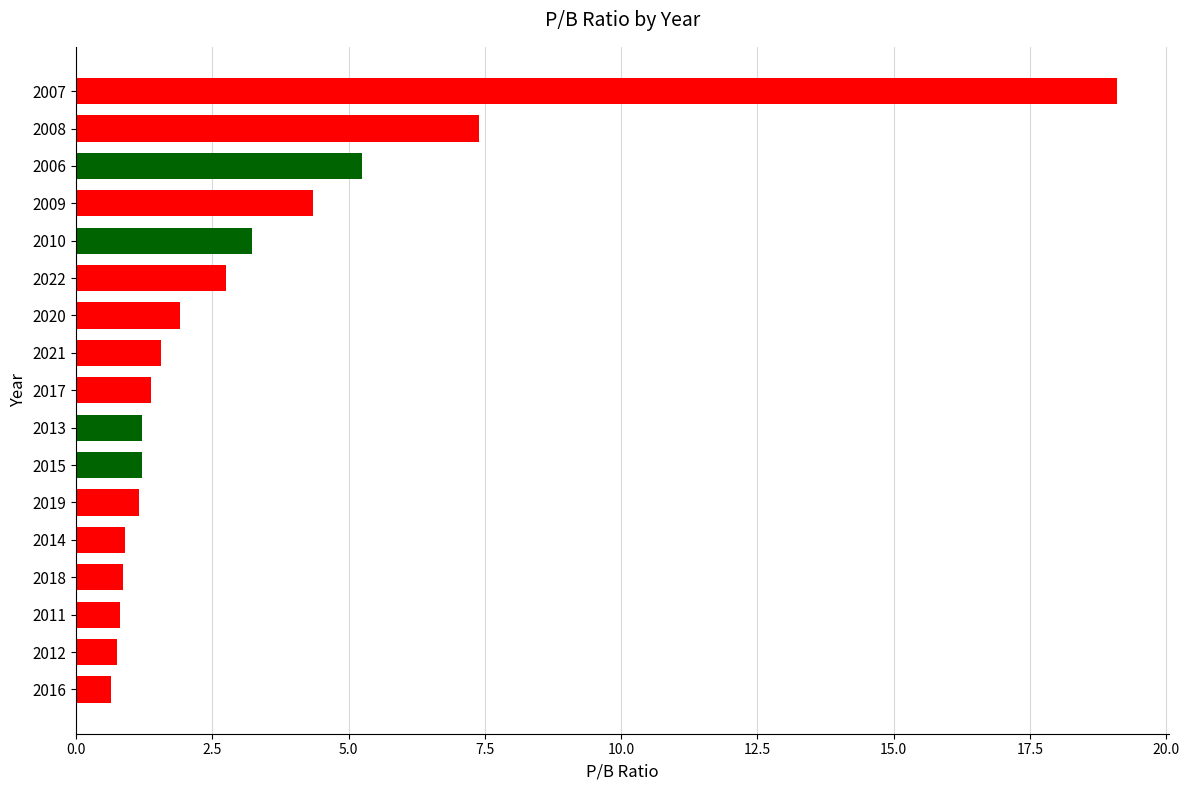

What is the sum of all values?

54.4